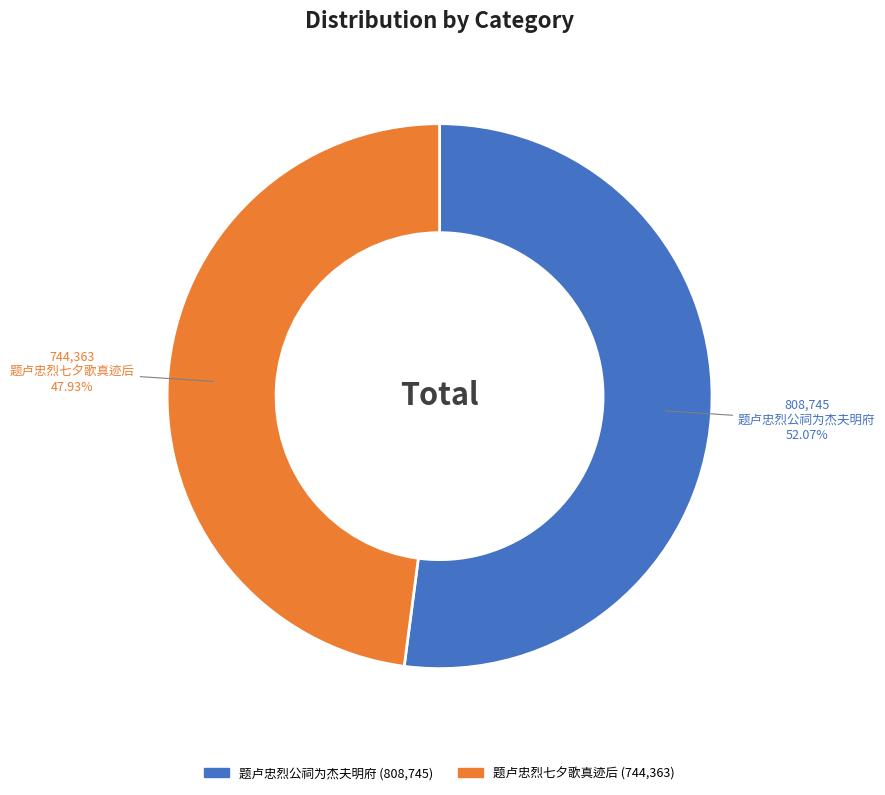

Rank the categories by value from lowest to highest.

题卢忠烈七夕歌真迹后, 题卢忠烈公祠为杰夫明府